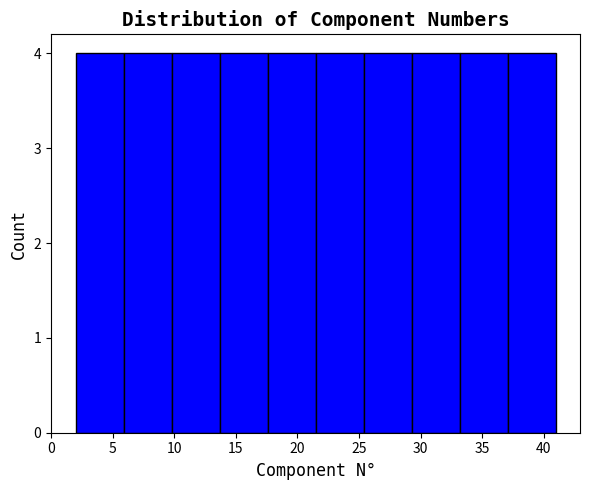

What is the height of the bar covering 25.4 to 29.3 on the x-axis? Neither the bar edges nor the heights are printed on the chart, so give them approximately, as read against the axes.

4